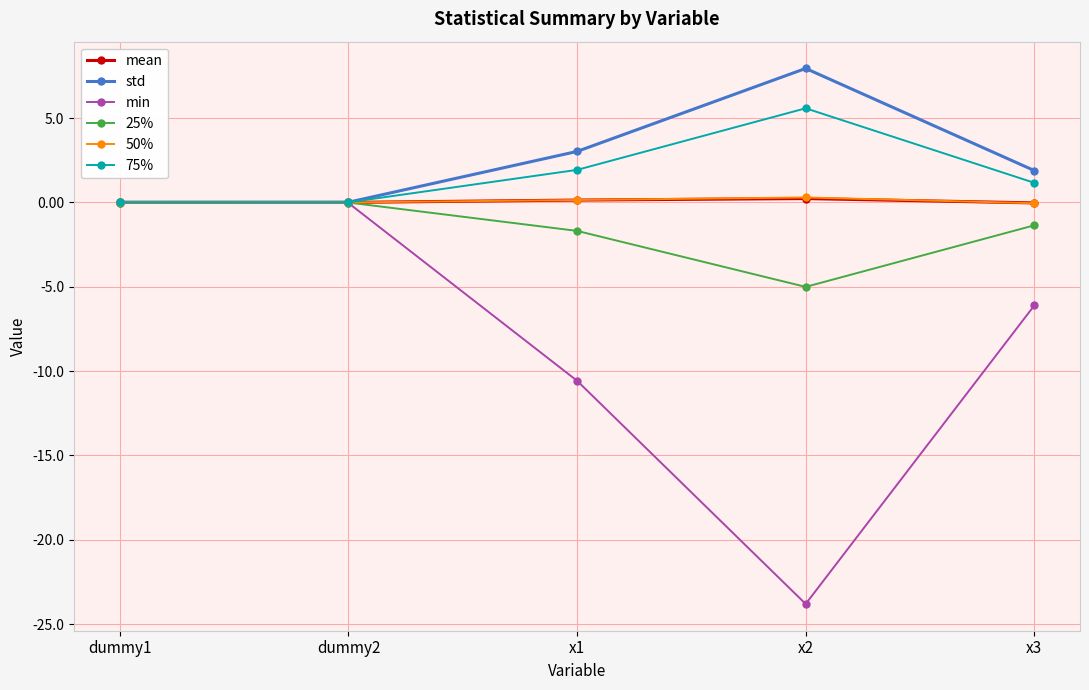

True or false: min has a value of -0.0 at dummy1.

True